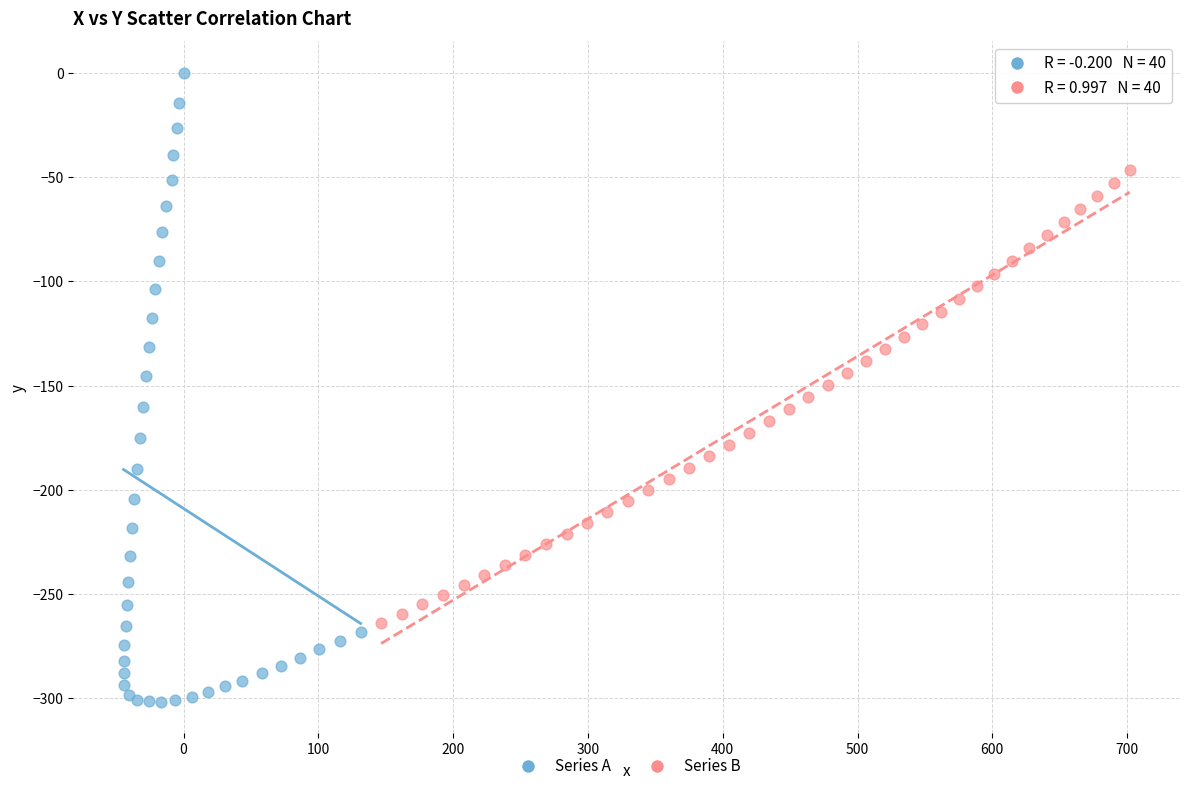

Which series contains the highest Y value?

Series A